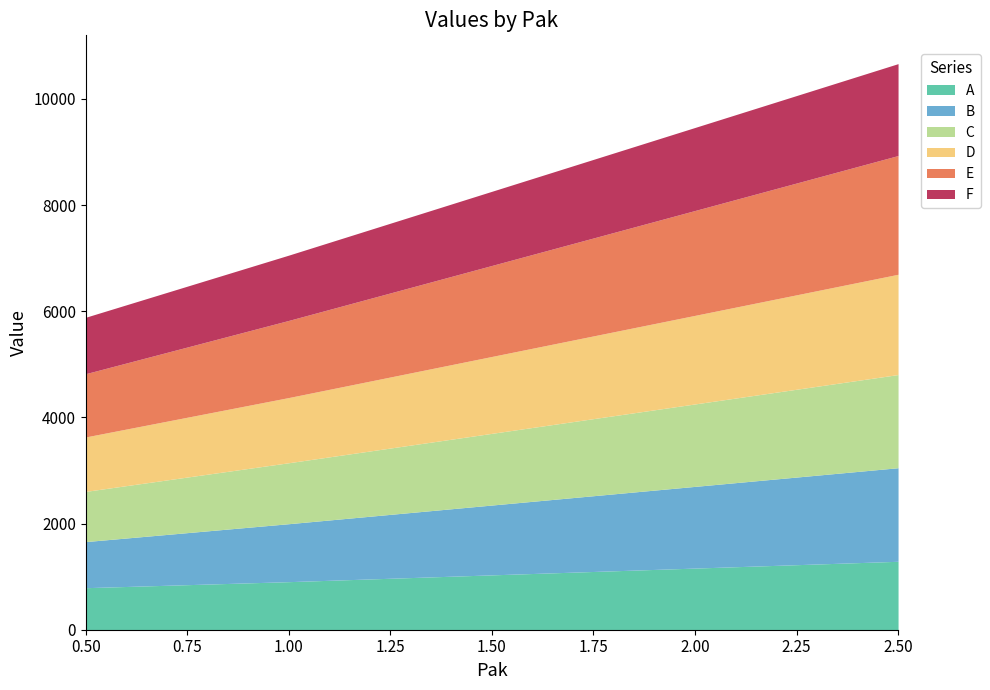

How many lines are shown in the chart?

6